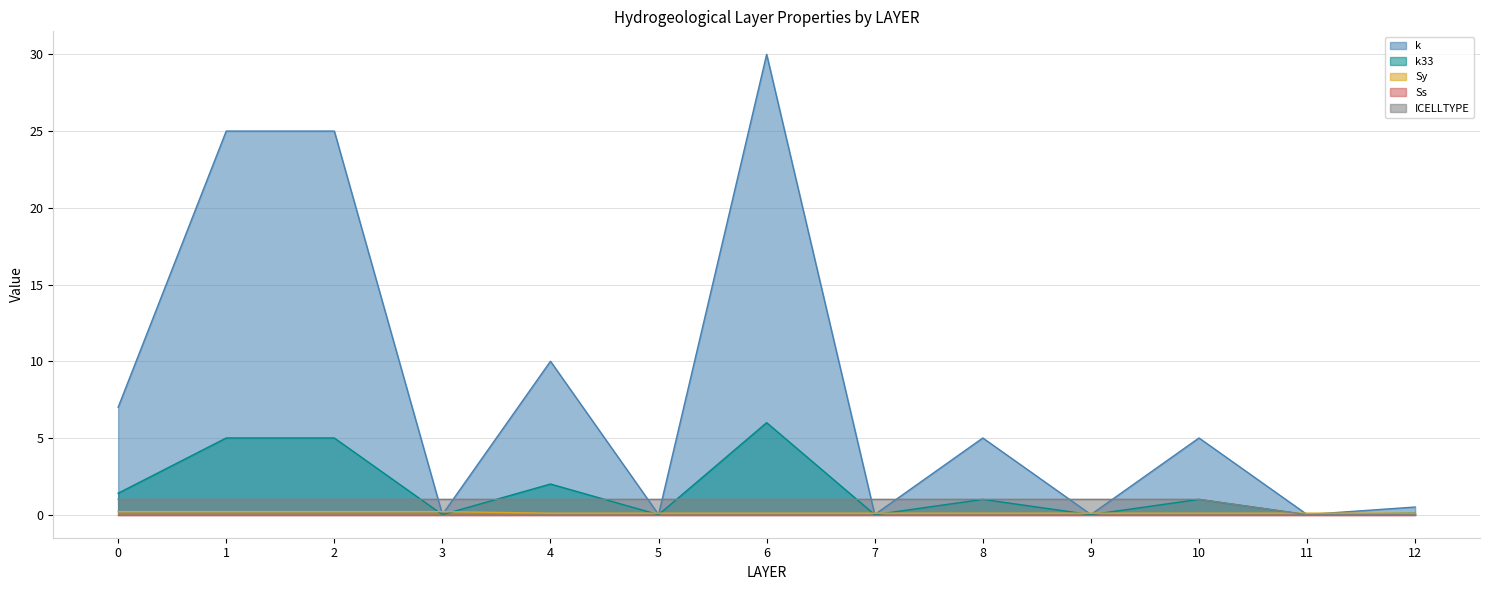

Which series has the largest range (max minus min)?

k